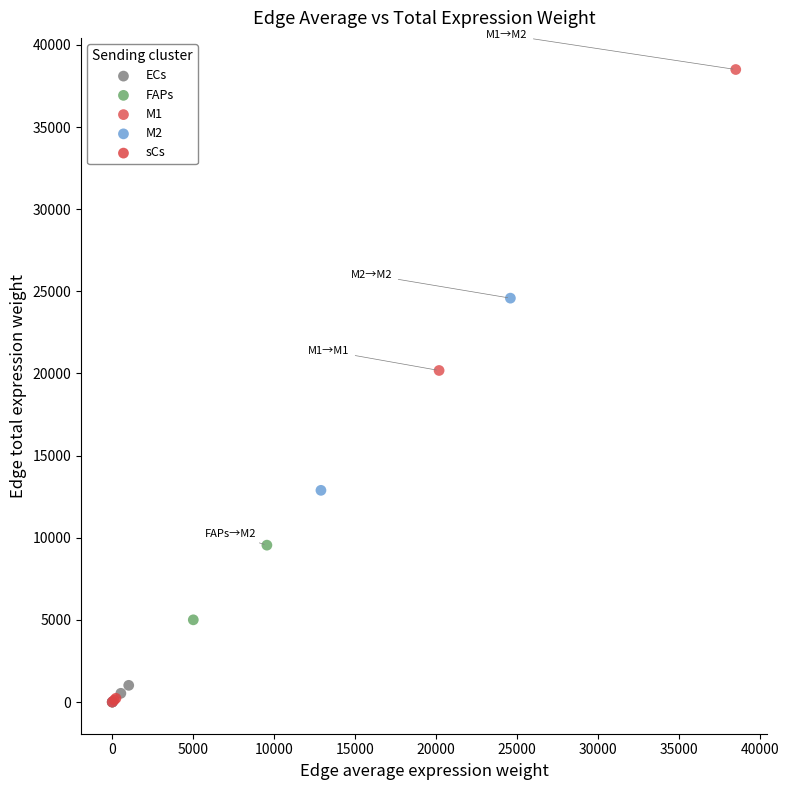

Which series reaches the maximum Y coordinate?

M1